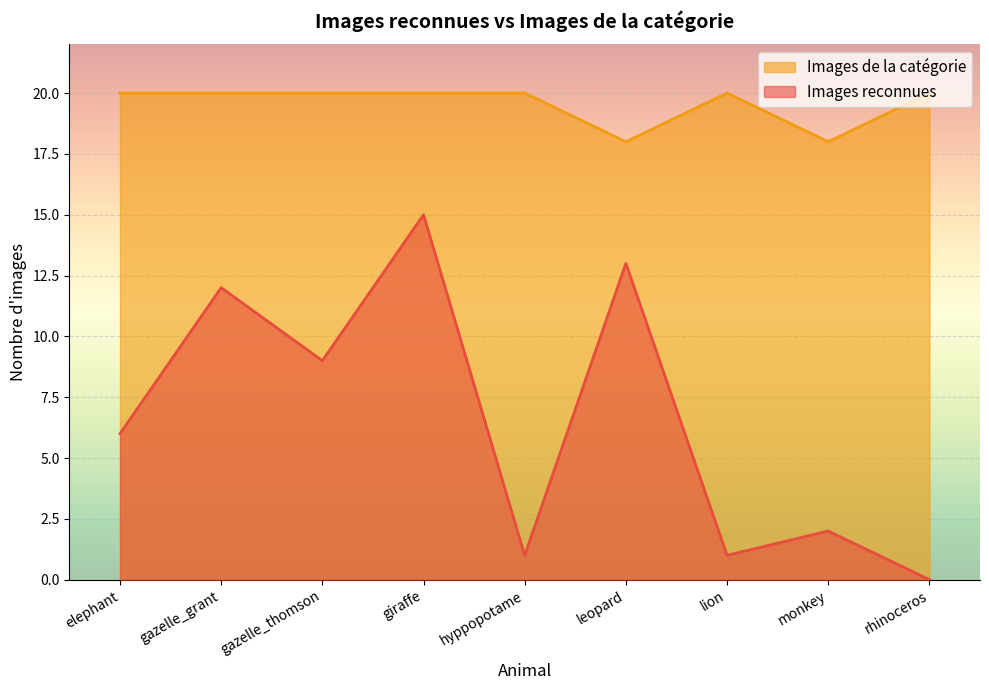

Reading left to right, transcribe all the data shown in this chart.

Images reconnues: 6	12	9	15	1	13	1	2	0
Images de la catégorie: 20	20	20	20	20	18	20	18	20